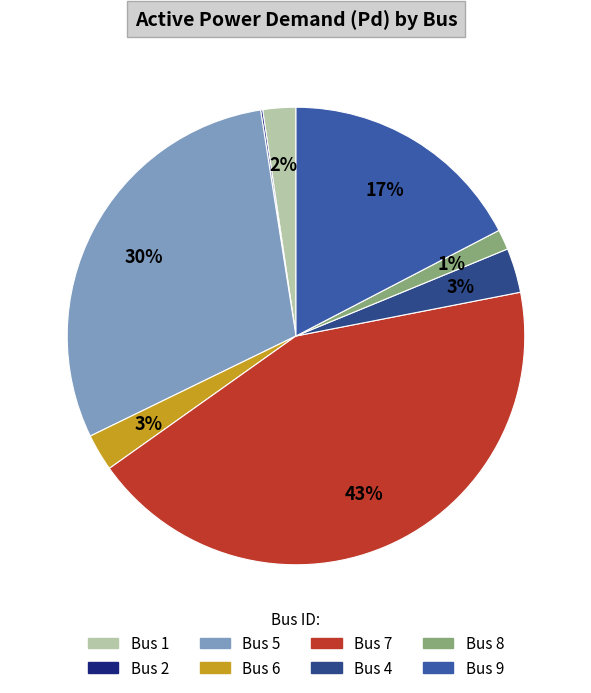

Rank the categories by value from highest to lowest.

7, 5, 9, 4, 6, 1, 8, 2